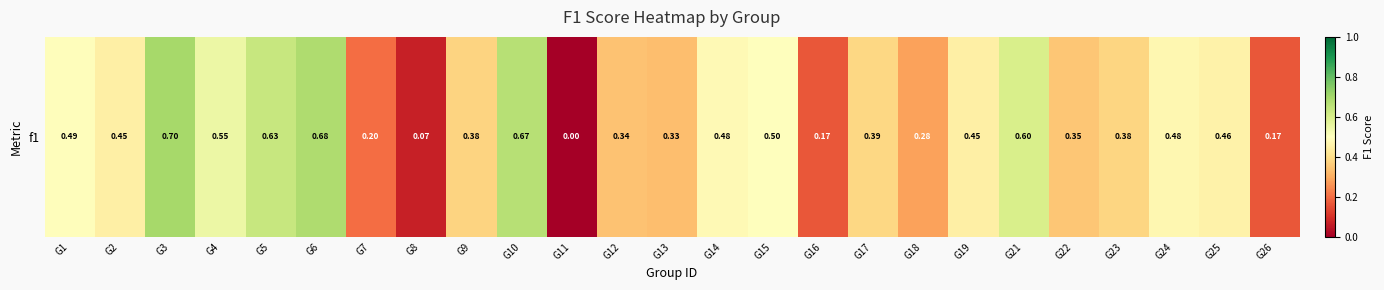

The chart shows a value of 0.6 at G9. True or false?

False